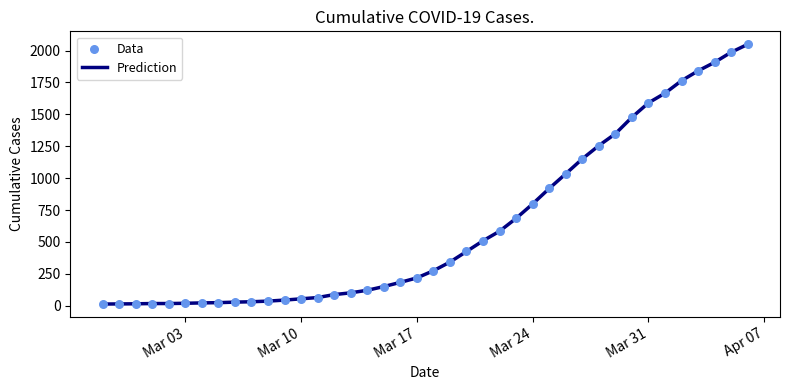

What is the difference between the maximum and minimum values?

2036